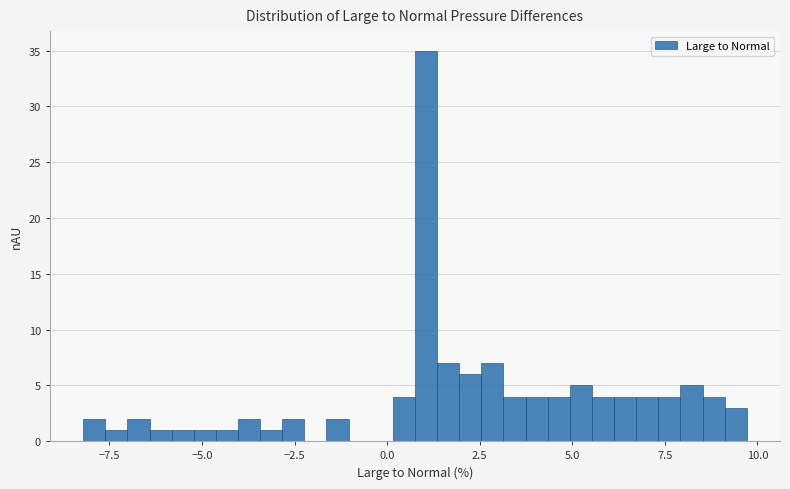

Around what value on the x-axis is the tallest bar? Give the approximate position of its centre, as read against the axis.

1.0